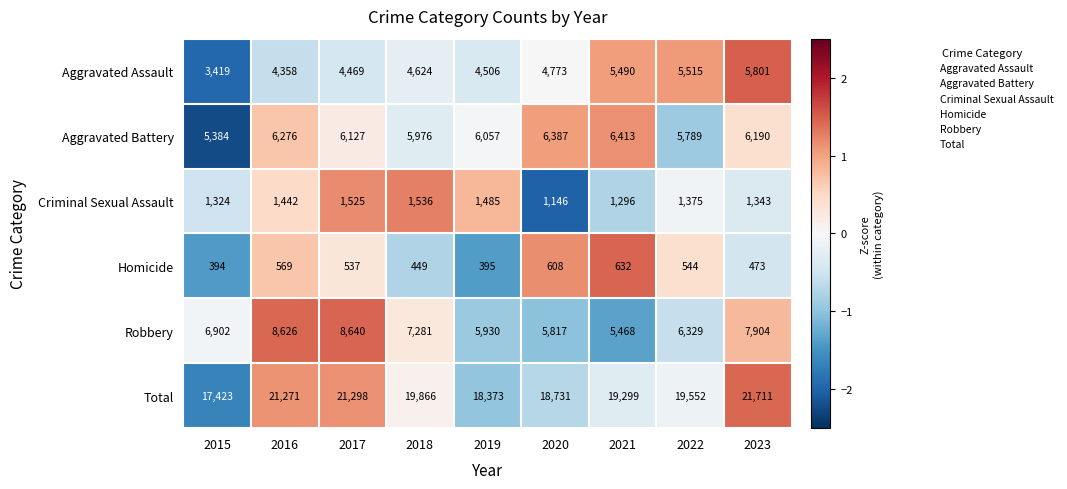

True or false: Homicide has a value of 249 at 2015.

False